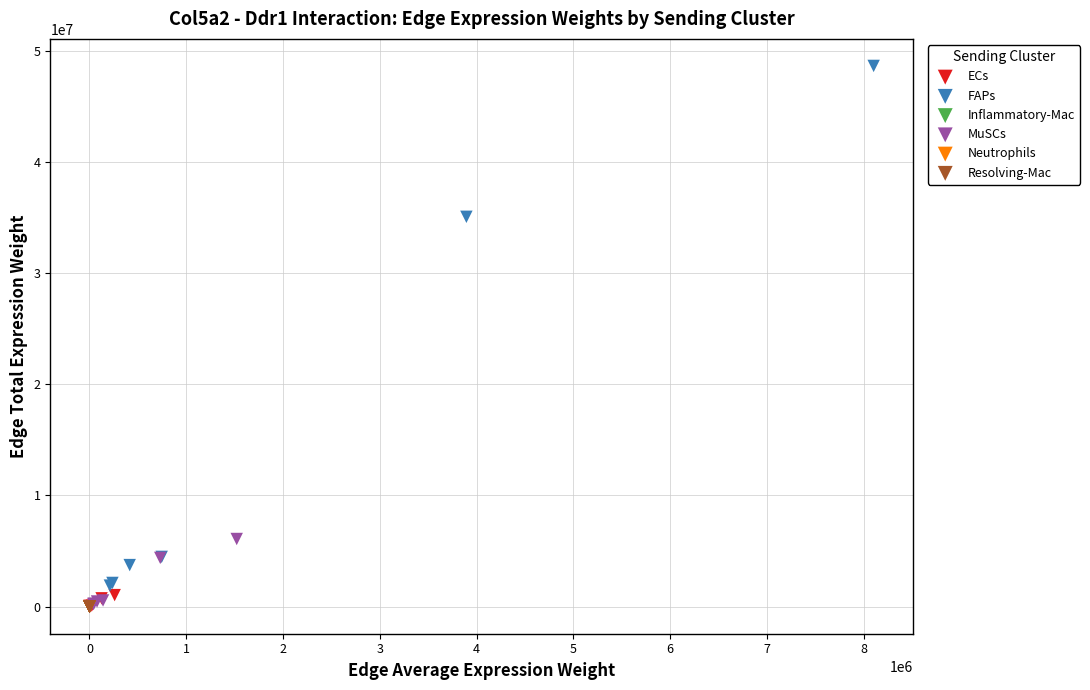

Which series contains the highest Y value?

FAPs